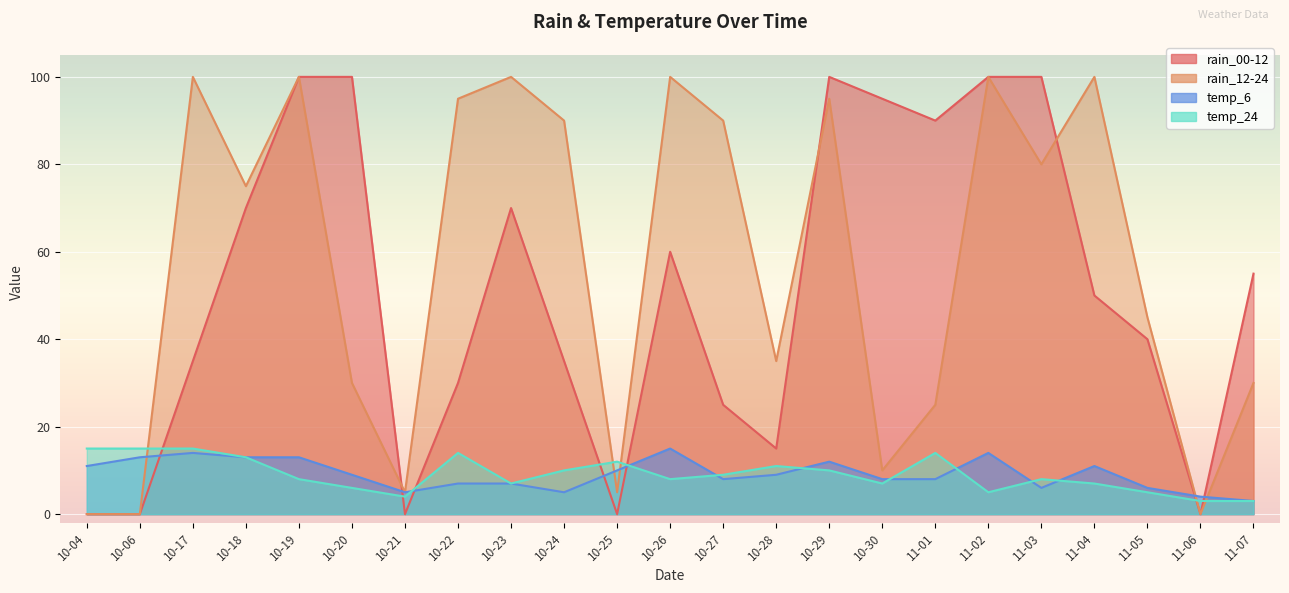

List the series in order of their peak value, lowest first.

temp_6, temp_24, rain_00-12, rain_12-24